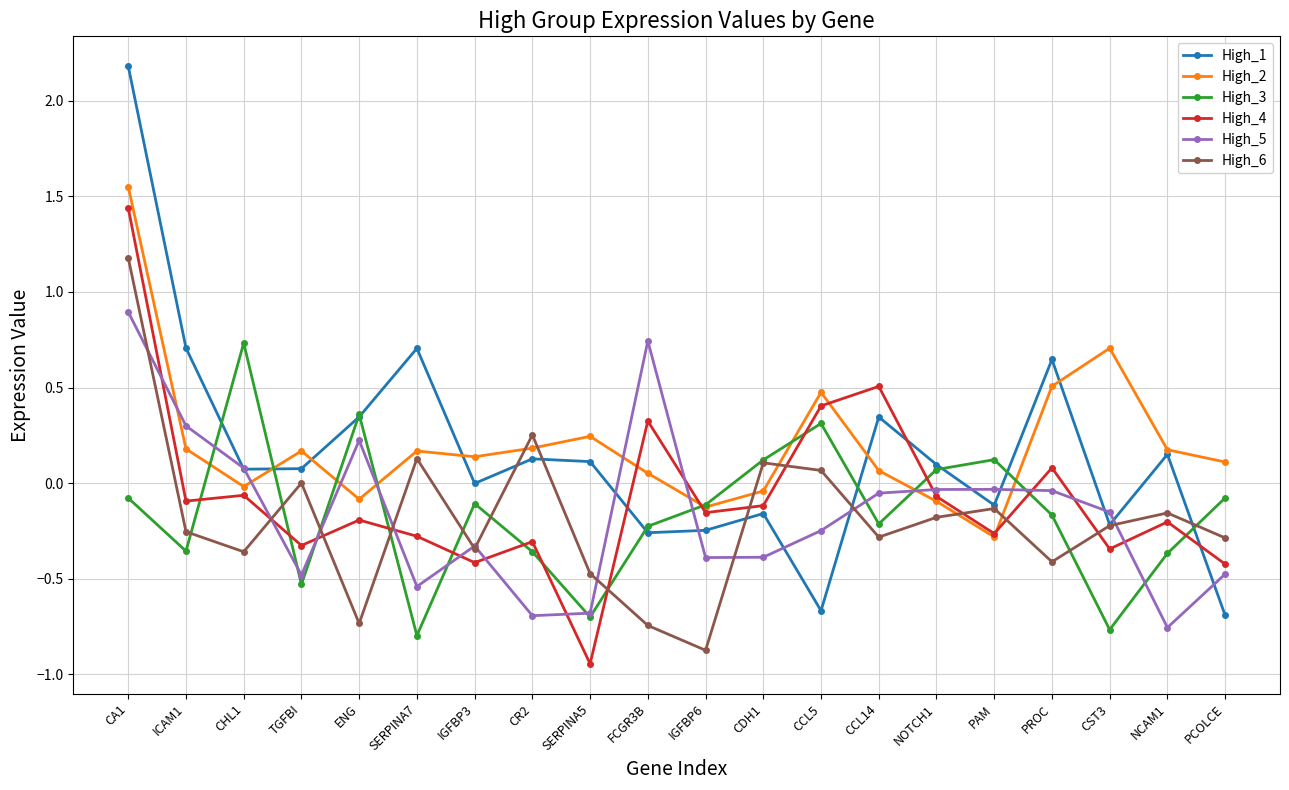

What is the label of the 15th point from the right?

SERPINA7